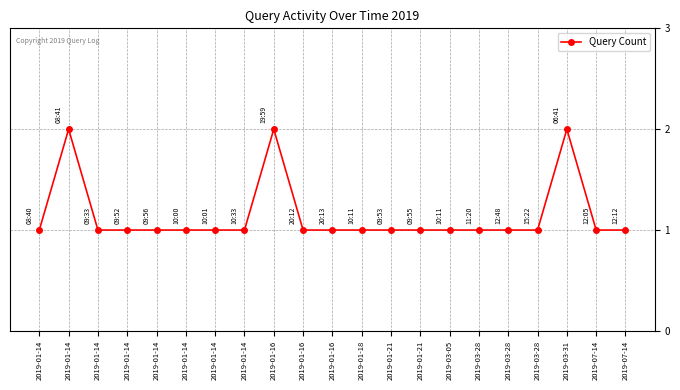

Count the number of data series in this chart.

1